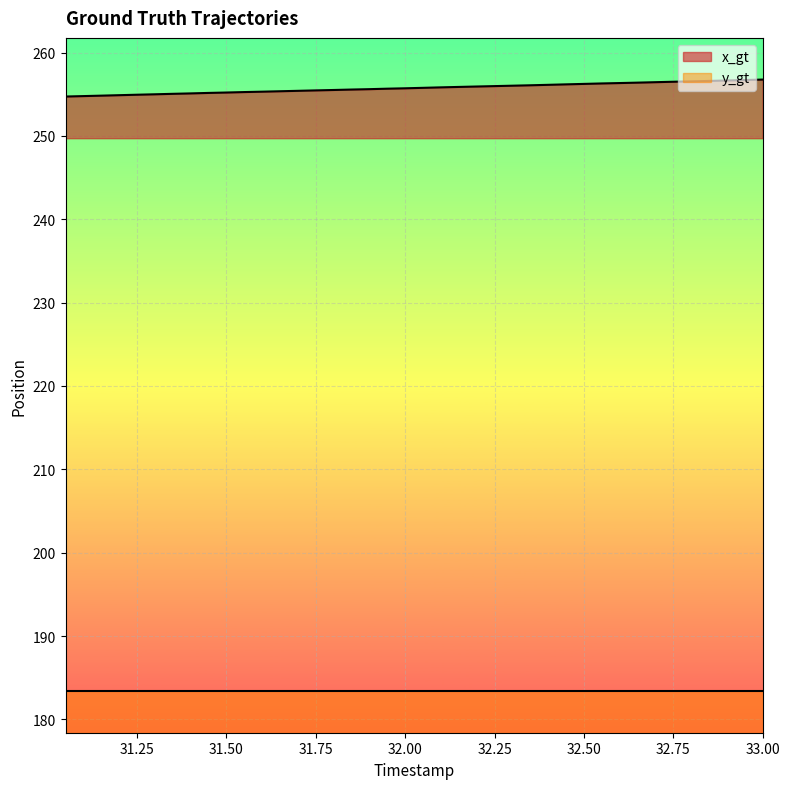

Reading left to right, transcribe all the data shown in this chart.

31.05=254.7	31.1=254.8	31.15=254.8	31.2=254.9	31.25=254.9	31.3=255.0	31.35=255.0	31.4=255.1	31.45=255.2	31.5=255.2	31.55=255.3	31.6=255.3	31.65=255.4	31.7=255.4	31.75=255.5	31.8=255.5	31.85=255.6	31.9=255.6	31.95=255.7	32.0=255.7	32.05=255.8	32.1=255.8	32.15=255.9	32.2=255.9	32.25=256.0	32.3=256.0	32.35=256.1	32.4=256.1	32.45=256.2	32.5=256.2	32.55=256.3	32.6=256.3	32.65=256.4	32.7=256.4	32.75=256.5	32.8=256.5	32.85=256.6	32.9=256.6	32.95=256.7	33.0=256.8